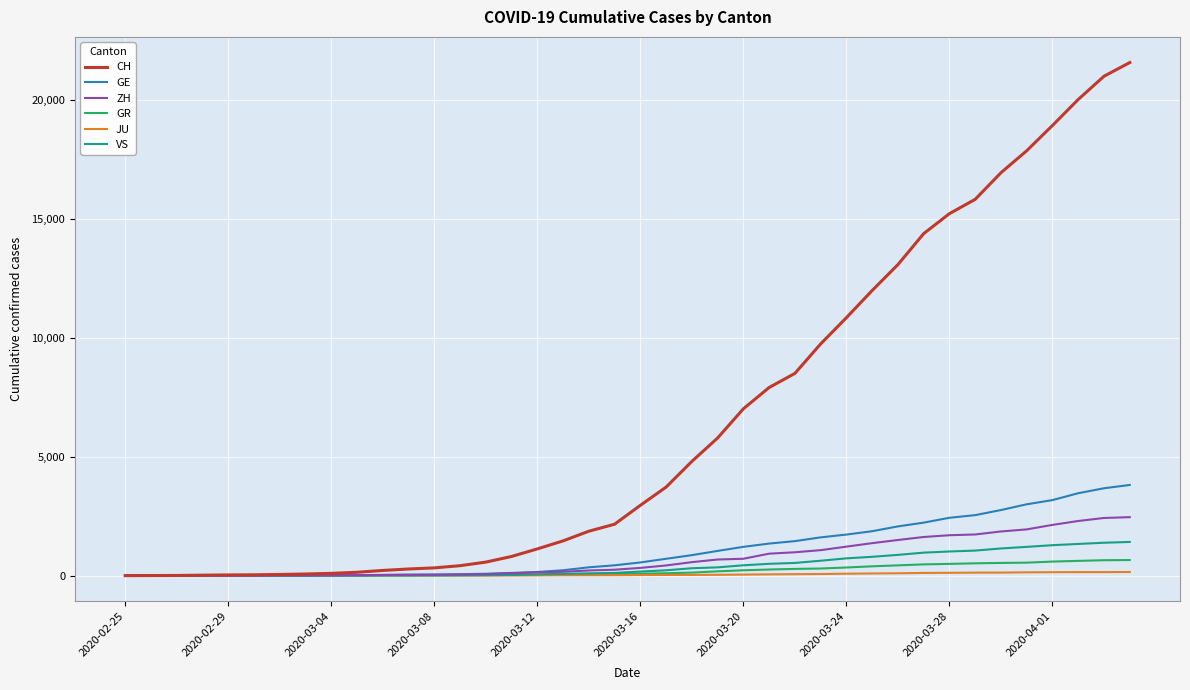

Which series has the widest spread of values?

CH